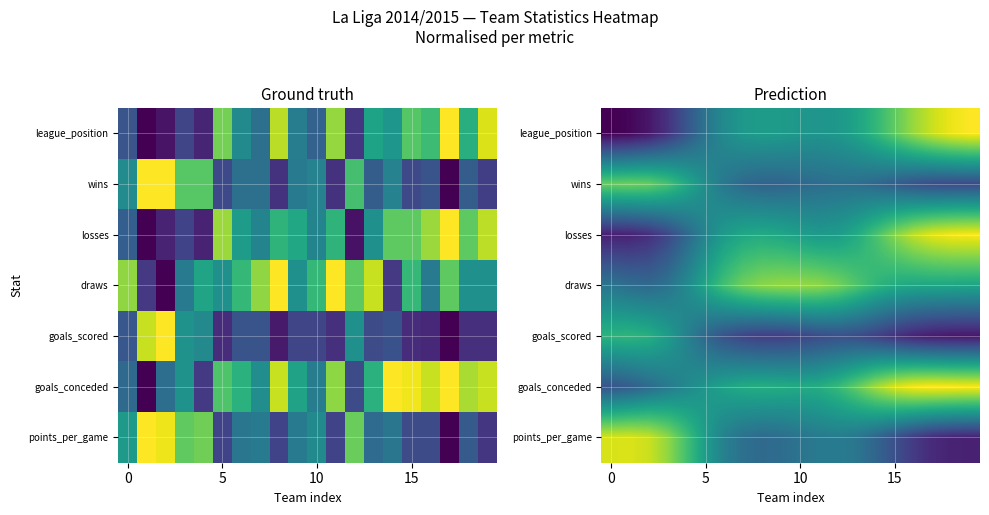

True or false: goals_conceded has a value of 0.3 at 5.

False